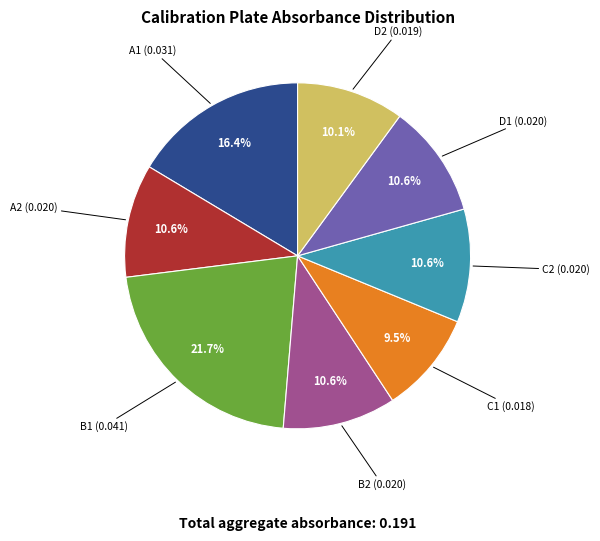

Count the number of slices in the pie.

8